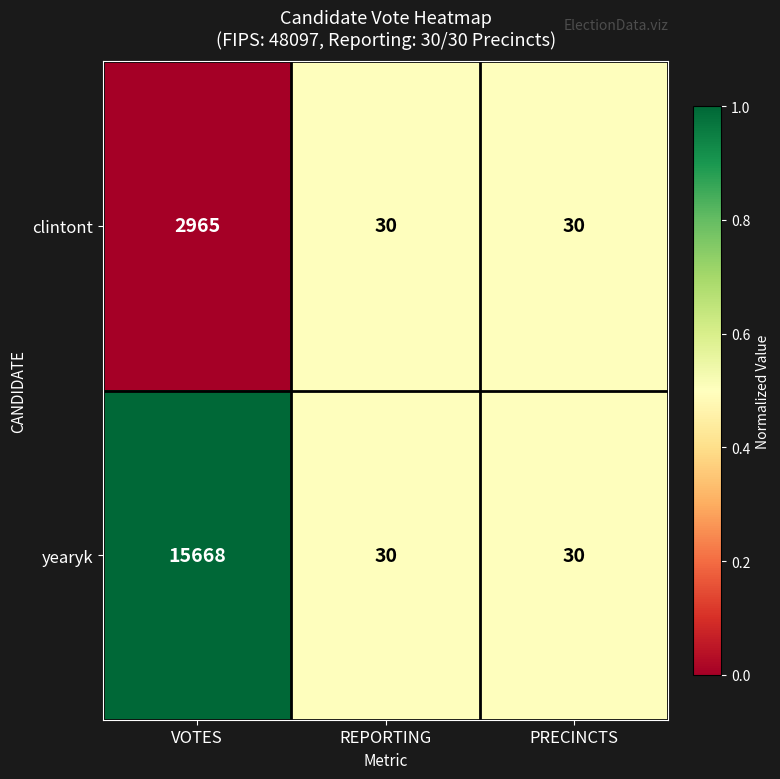

Which series has the largest range (max minus min)?

yearyk